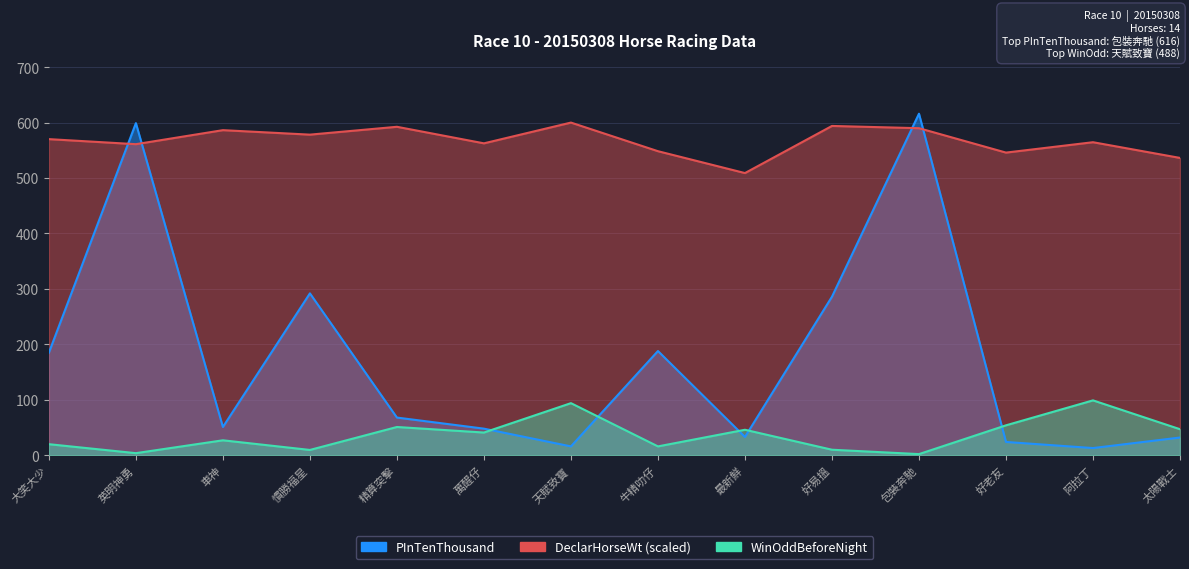

What is the difference between the DeclarHorseWt values at 最新鮮 and 牛精叻仔?

39.5